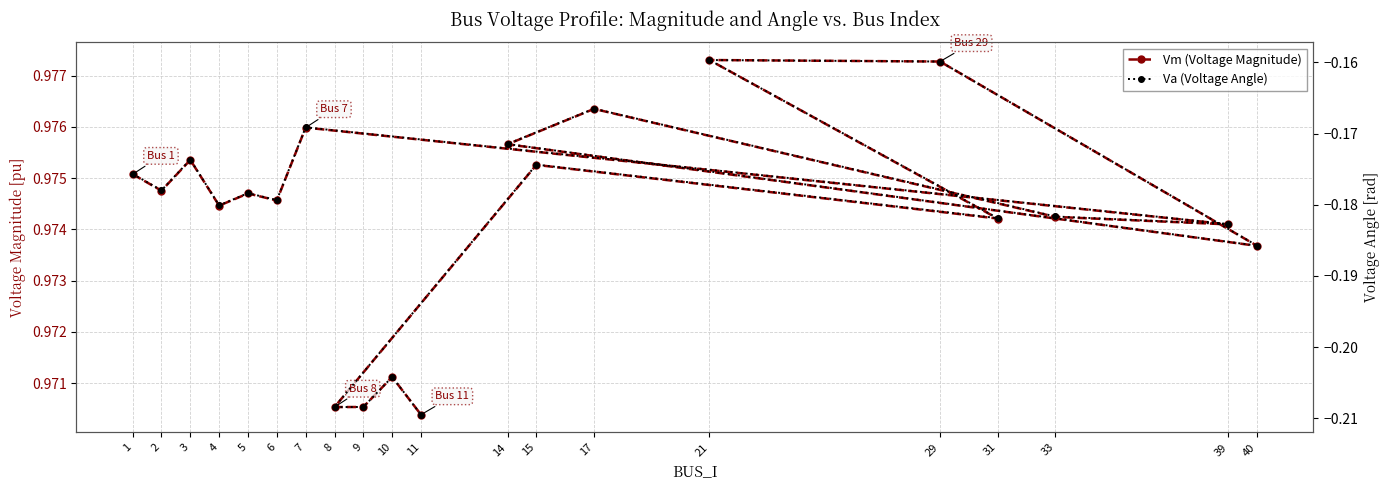

Does the chart display data point markers on the line(s)?

Yes